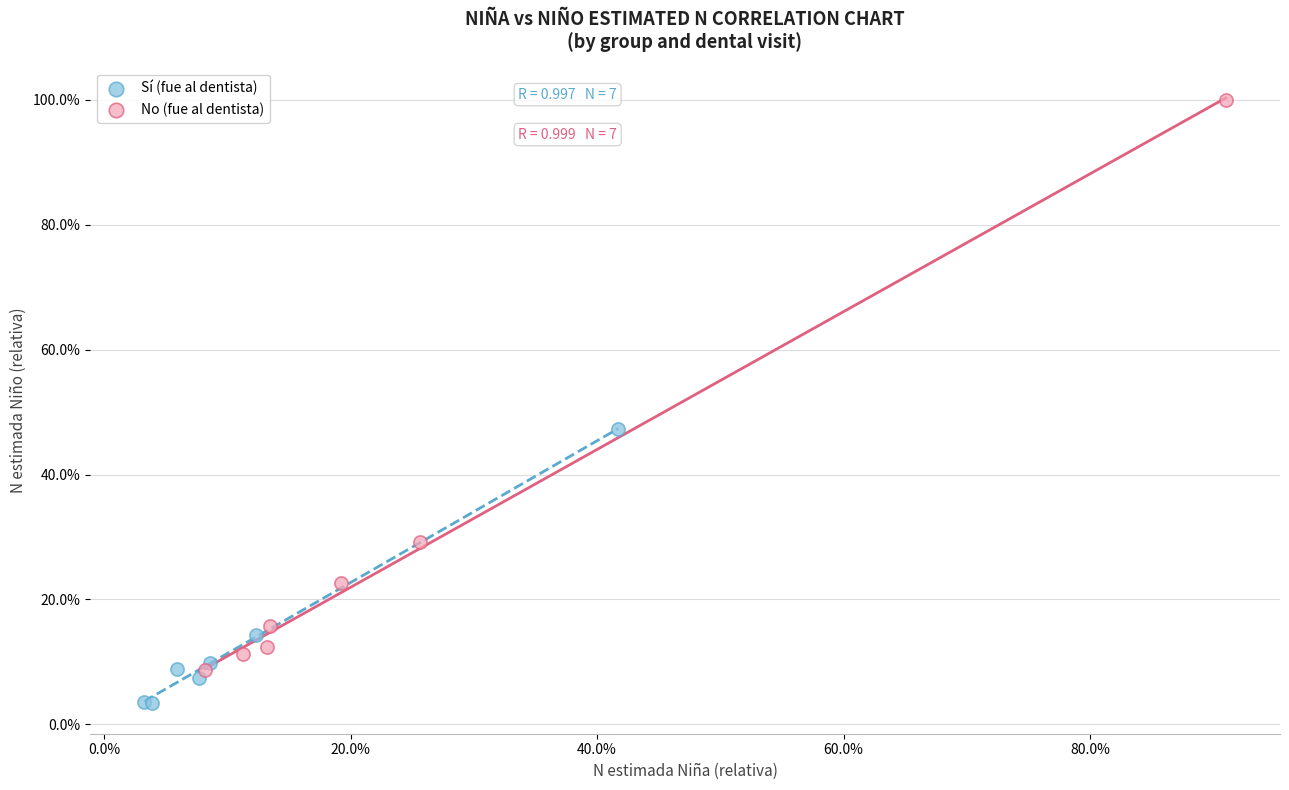

Which series reaches the maximum Y coordinate?

No (fue al dentista)